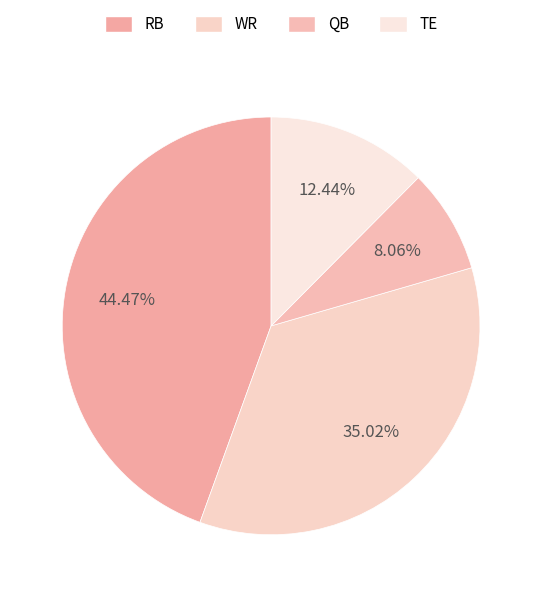

To the nearest percent, what portion does RB represent?

44%